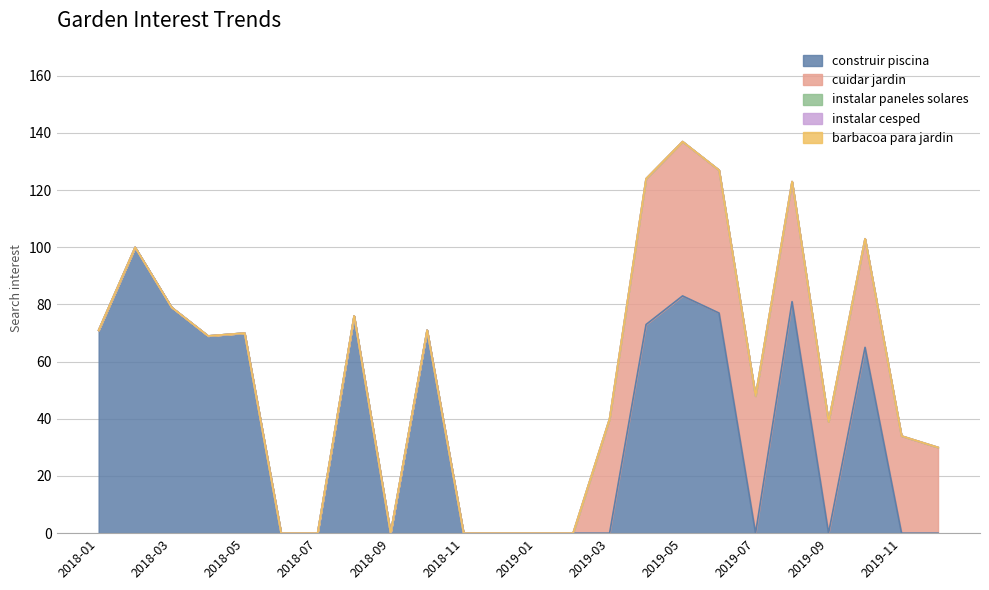

Reading left to right, what are all the values shown in this chart?

construir piscina: 2018-01=71	2018-02=100	2018-03=79	2018-04=69	2018-05=70	2018-06=0	2018-07=0	2018-08=76	2018-09=0	2018-10=71	2018-11=0	2018-12=0	2019-01=0	2019-02=0	2019-03=0	2019-04=73	2019-05=83	2019-06=77	2019-07=0	2019-08=81	2019-09=0	2019-10=65	2019-11=0	2019-12=0
cuidar jardin: 2018-01=0	2018-02=0	2018-03=0	2018-04=0	2018-05=0	2018-06=0	2018-07=0	2018-08=0	2018-09=0	2018-10=0	2018-11=0	2018-12=0	2019-01=0	2019-02=0	2019-03=40	2019-04=51	2019-05=54	2019-06=50	2019-07=48	2019-08=42	2019-09=39	2019-10=38	2019-11=34	2019-12=30
instalar paneles solares: 2018-01=0	2018-02=0	2018-03=0	2018-04=0	2018-05=0	2018-06=0	2018-07=0	2018-08=0	2018-09=0	2018-10=0	2018-11=0	2018-12=0	2019-01=0	2019-02=0	2019-03=0	2019-04=0	2019-05=0	2019-06=0	2019-07=0	2019-08=0	2019-09=0	2019-10=0	2019-11=0	2019-12=0
instalar cesped: 2018-01=0	2018-02=0	2018-03=0	2018-04=0	2018-05=0	2018-06=0	2018-07=0	2018-08=0	2018-09=0	2018-10=0	2018-11=0	2018-12=0	2019-01=0	2019-02=0	2019-03=0	2019-04=0	2019-05=0	2019-06=0	2019-07=0	2019-08=0	2019-09=0	2019-10=0	2019-11=0	2019-12=0
barbacoa para jardin: 2018-01=0	2018-02=0	2018-03=0	2018-04=0	2018-05=0	2018-06=0	2018-07=0	2018-08=0	2018-09=0	2018-10=0	2018-11=0	2018-12=0	2019-01=0	2019-02=0	2019-03=0	2019-04=0	2019-05=0	2019-06=0	2019-07=0	2019-08=0	2019-09=0	2019-10=0	2019-11=0	2019-12=0